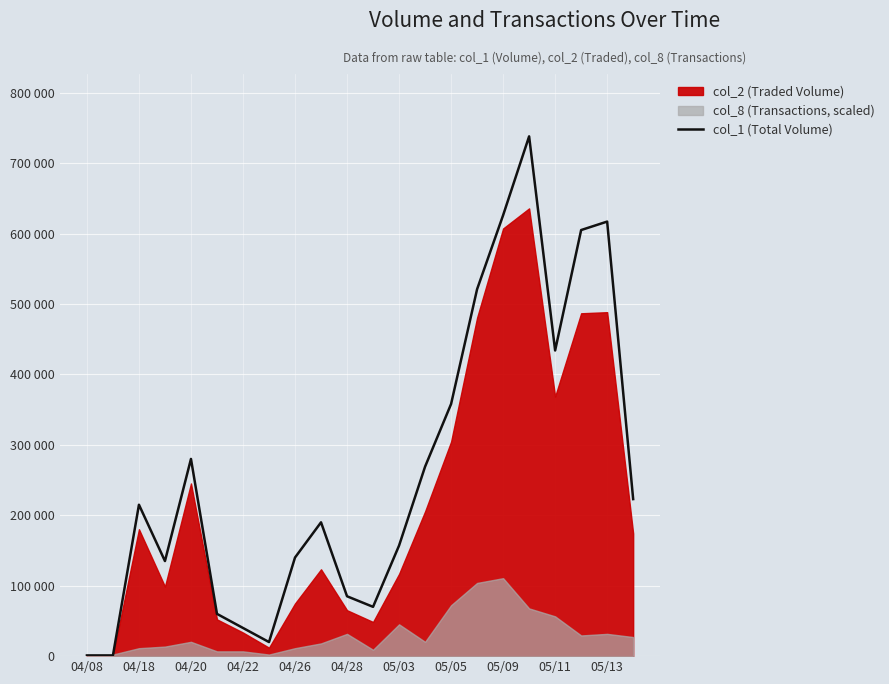

True or false: the data has more than 2 interior local peaks.

True